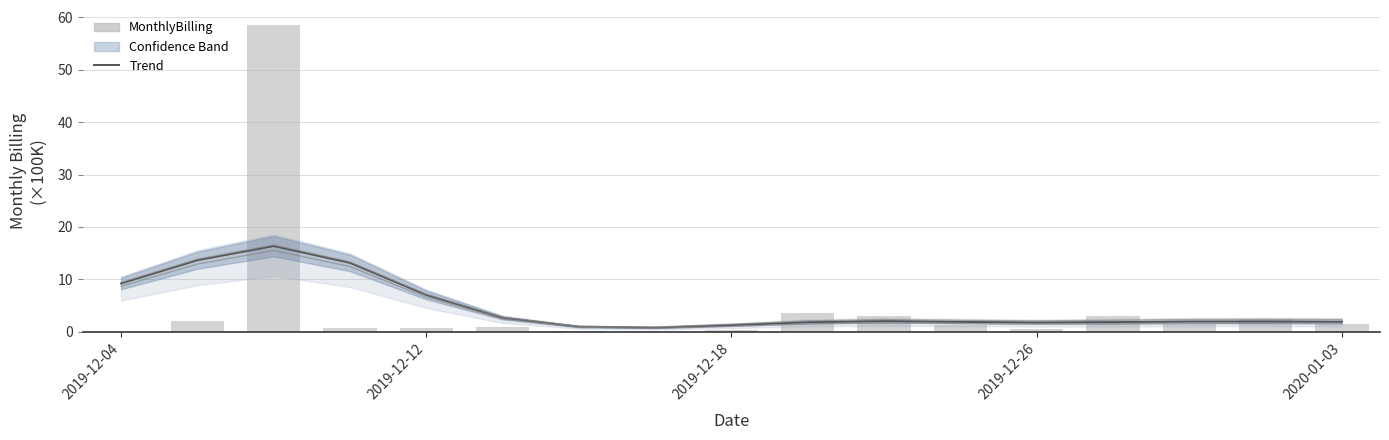

What is the average value?

4.7